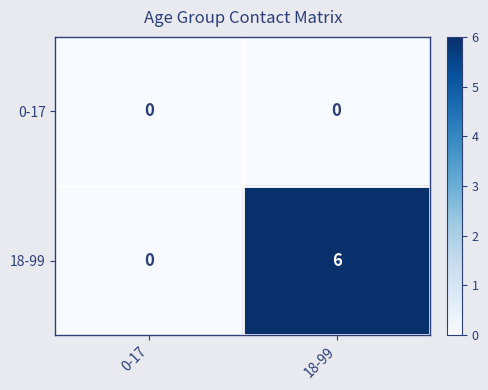

Which series has the largest total across all categories?

18-99